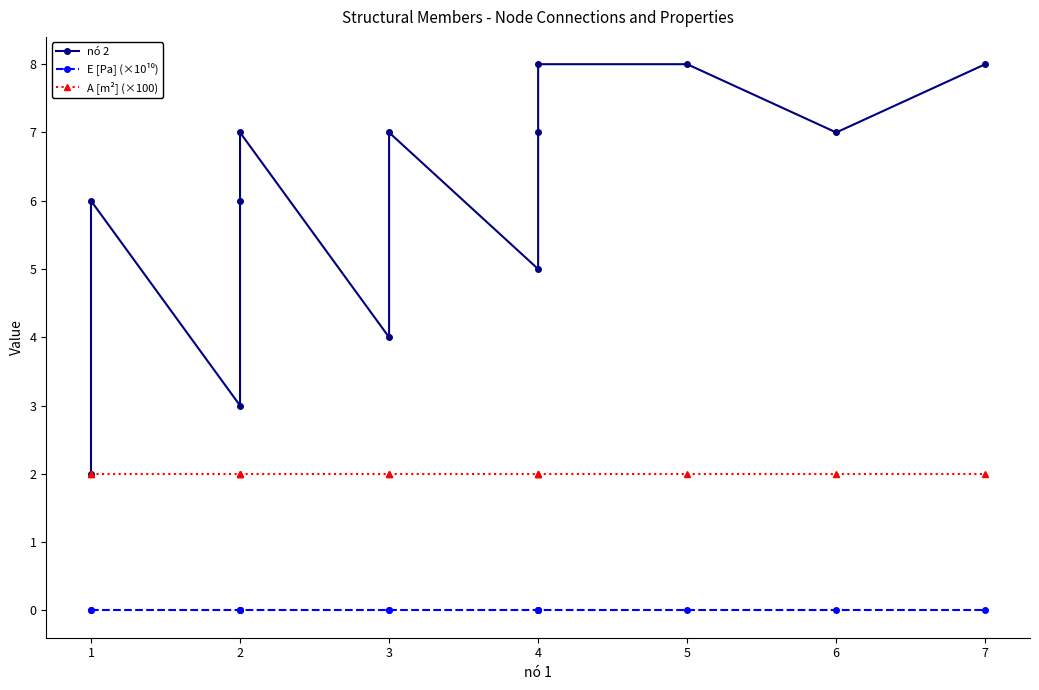

Is it true that E [Pa] (×10¹⁰) equals 0.0 at 6?

False